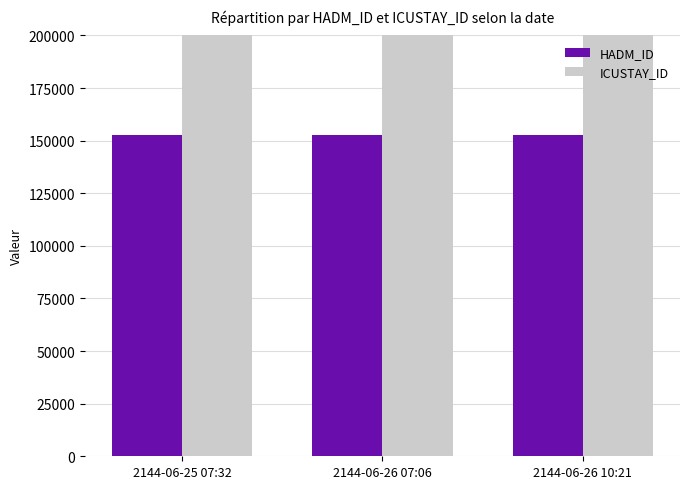

How many bars are there in each group?

2